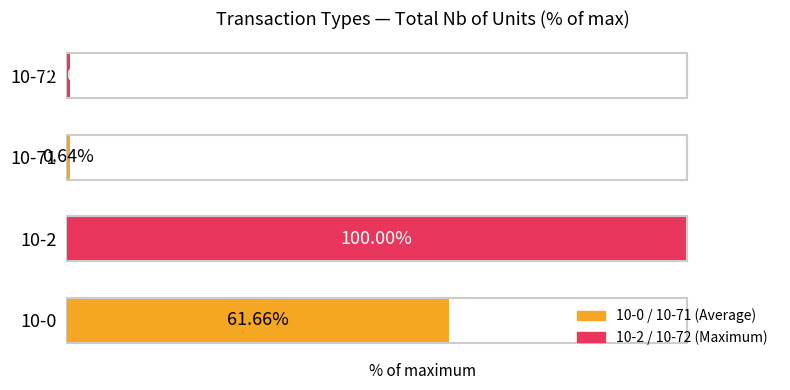

Rank the categories by value from lowest to highest.

10-71, 10-72, 10-0, 10-2